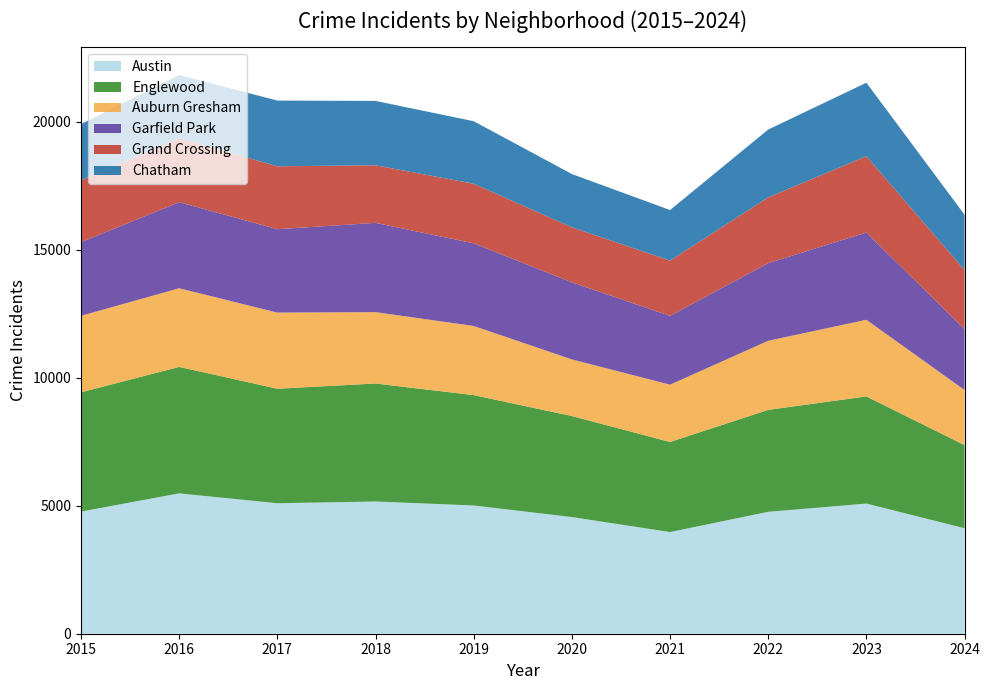

Reading right to left, what are all the values shown in this chart?

Austin: 2024=4120	2023=5082	2022=4761	2021=3970	2020=4556	2019=5008	2018=5163	2017=5096	2016=5481	2015=4770
Englewood: 2024=3245	2023=4185	2022=3980	2021=3518	2020=3945	2019=4310	2018=4608	2017=4471	2016=4938	2015=4658
Auburn Gresham: 2024=2151	2023=2993	2022=2698	2021=2237	2020=2211	2019=2700	2018=2787	2017=2973	2016=3071	2015=2987
Garfield Park: 2024=2376	2023=3406	2022=3034	2021=2686	2020=3009	2019=3226	2018=3486	2017=3257	2016=3360	2015=2877
Grand Crossing: 2024=2310	2023=2980	2022=2566	2021=2160	2020=2149	2019=2328	2018=2249	2017=2456	2016=2500	2015=2413
Chatham: 2024=2160	2023=2870	2022=2650	2021=1974	2020=2081	2019=2441	2018=2513	2017=2566	2016=2467	2015=2195